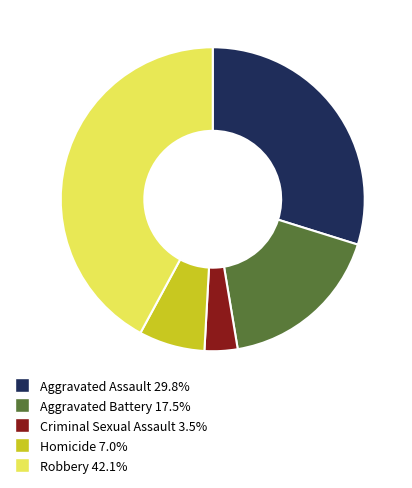

True or false: Criminal Sexual Assault accounts for 11% of the total.

False